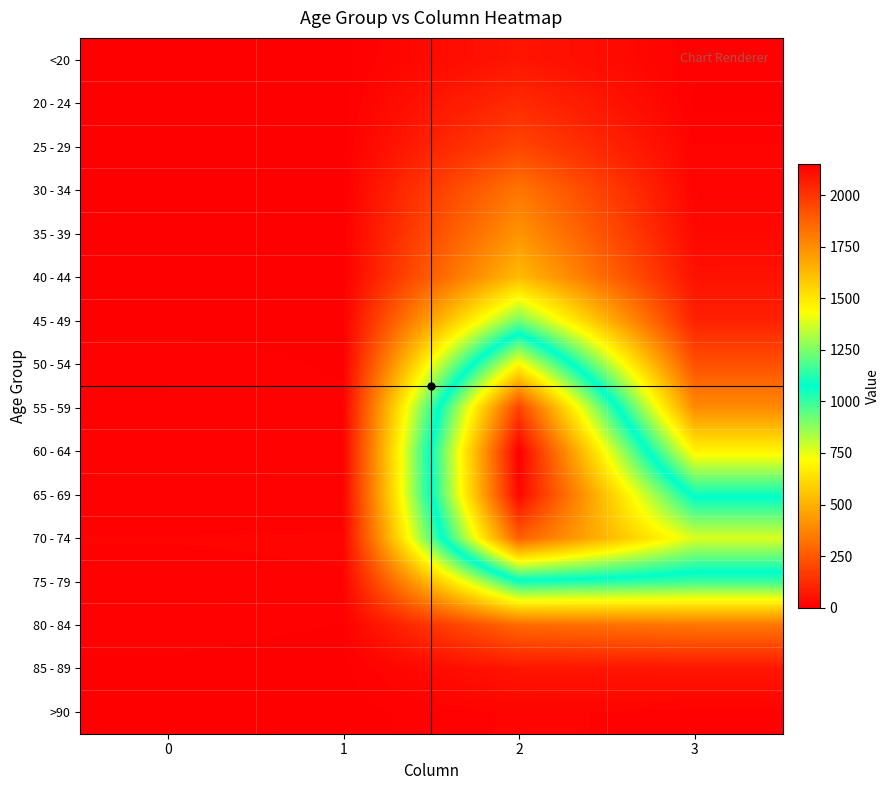

Reading left to right, extract all data points from this chart.

<20: 0=0	1=1	2=62	3=7
20 - 24: 0=1	1=0	2=121	3=2
25 - 29: 0=0	1=0	2=196	3=13
30 - 34: 0=0	1=2	2=333	3=14
35 - 39: 0=2	1=1	2=420	3=26
40 - 44: 0=0	1=1	2=530	3=53
45 - 49: 0=2	1=1	2=915	3=97
50 - 54: 0=9	1=3	2=1450	3=227
55 - 59: 0=8	1=6	2=1965	3=392
60 - 64: 0=11	1=8	2=2151	3=689
65 - 69: 0=6	1=6	2=2130	3=1057
70 - 74: 0=13	1=14	2=1882	3=1381
75 - 79: 0=10	1=12	2=1053	3=993
80 - 84: 0=7	1=4	2=296	3=333
85 - 89: 0=3	1=1	2=62	3=64
>90: 0=0	1=0	2=15	3=9